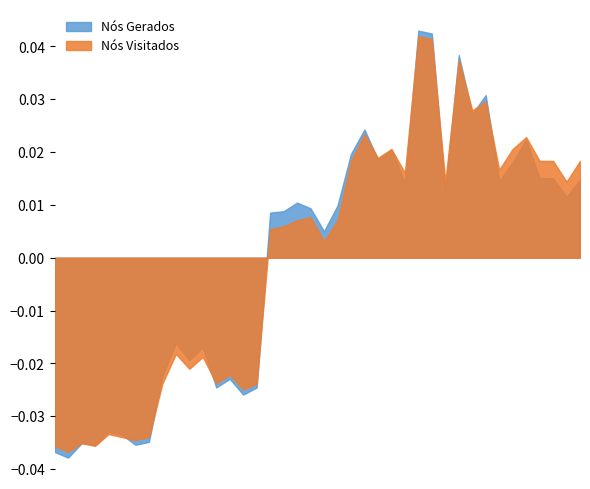

Which series has the largest range (max minus min)?

Nós Gerados